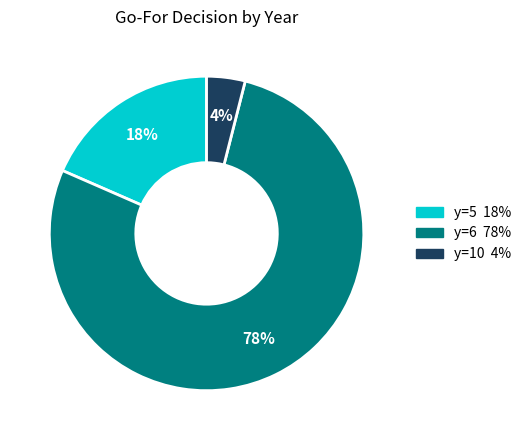

To the nearest percent, what is the difference between the largest and smallest slice percentages?

74%